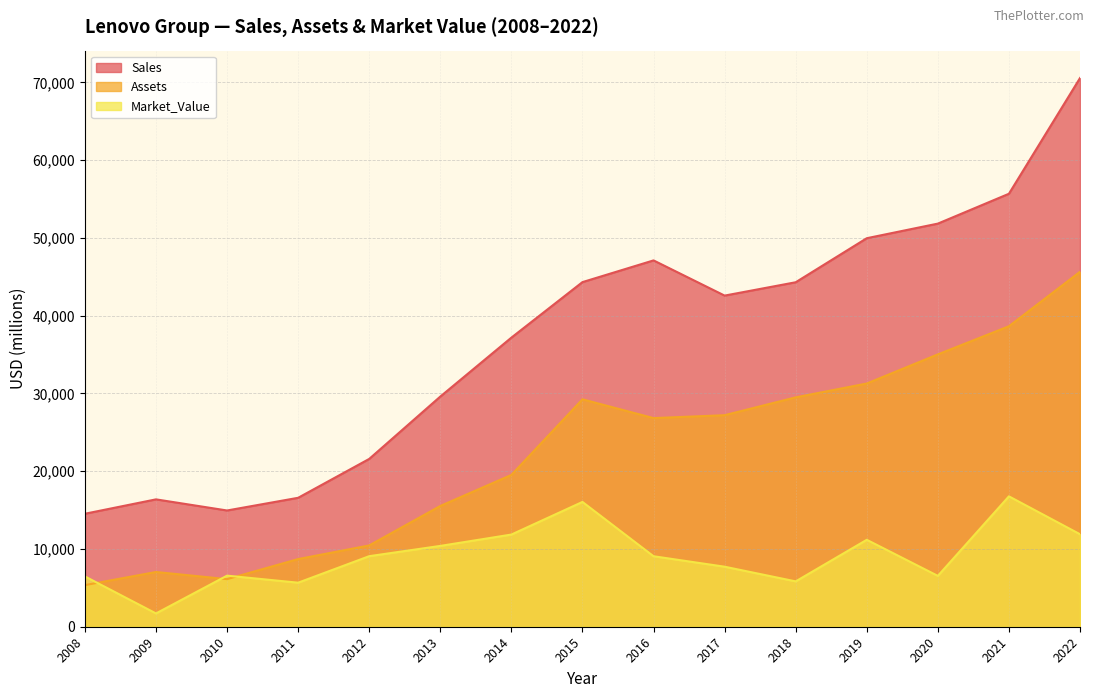

What are all the series names shown in the legend?

Sales, Assets, Market_Value